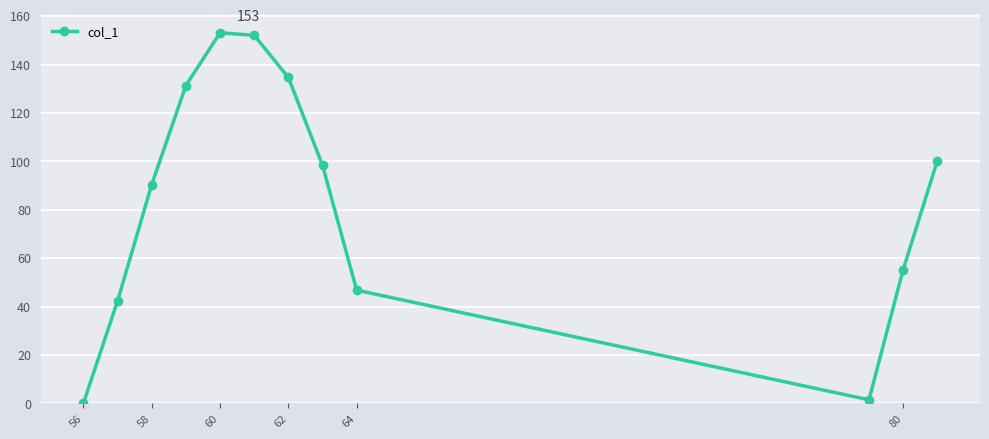

What is the value of the 8th point from the left?

98.4